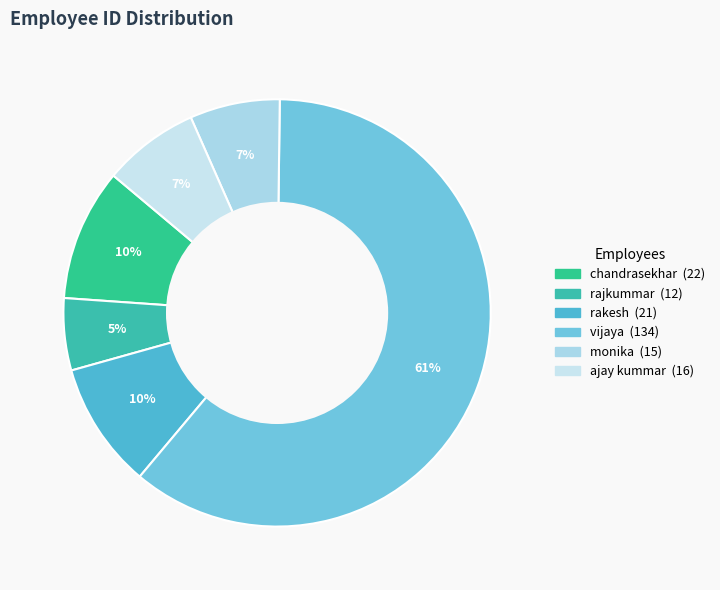

How many slices are in this pie chart?

6